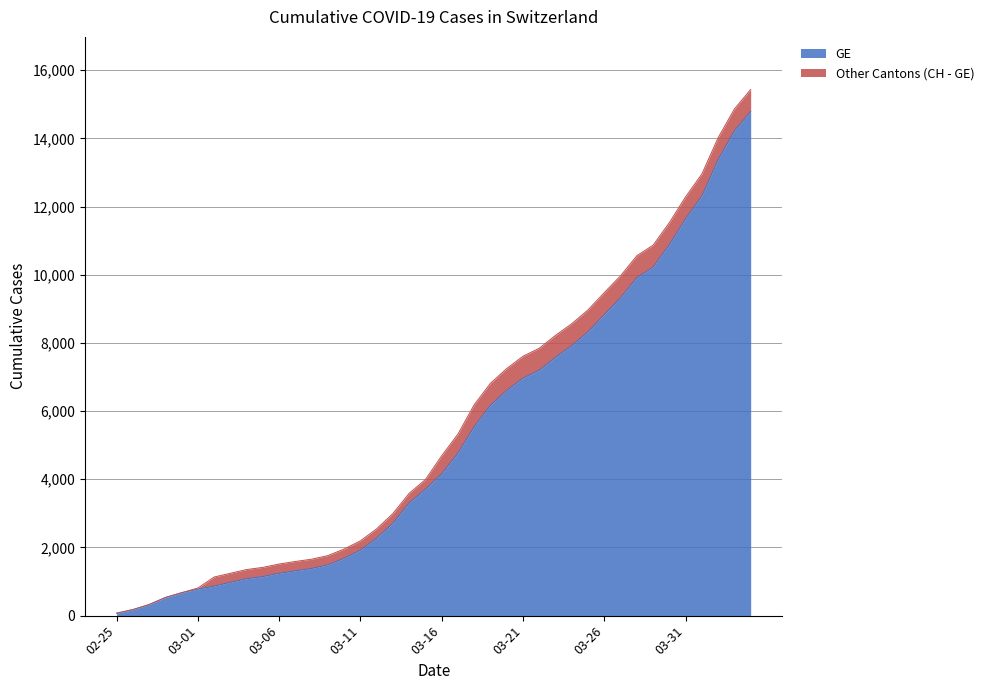

How many values in the GE series exceed 4164?

19